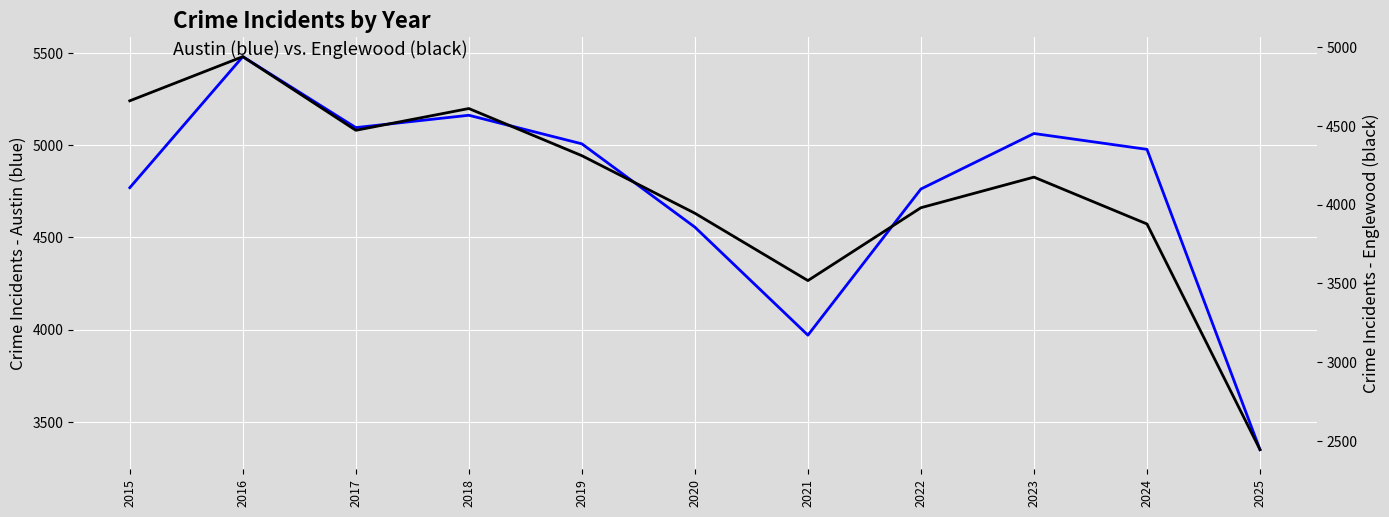

Reading left to right, list all the values displayed in this chart.

Austin: 4770	5481	5096	5163	5008	4556	3970	4763	5064	4978	3349
Englewood: 4658	4938	4471	4609	4310	3945	3518	3980	4174	3877	2446